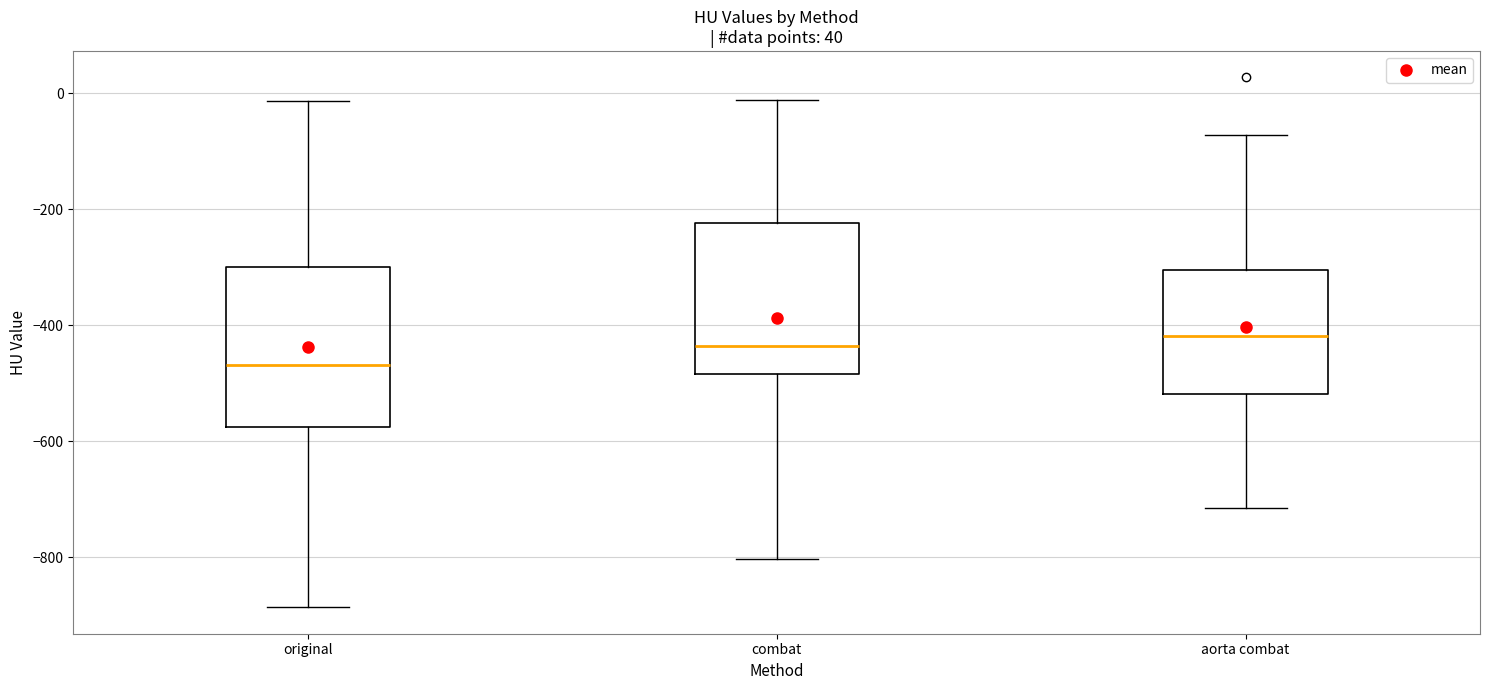

Which box's median line is the lowest?

original